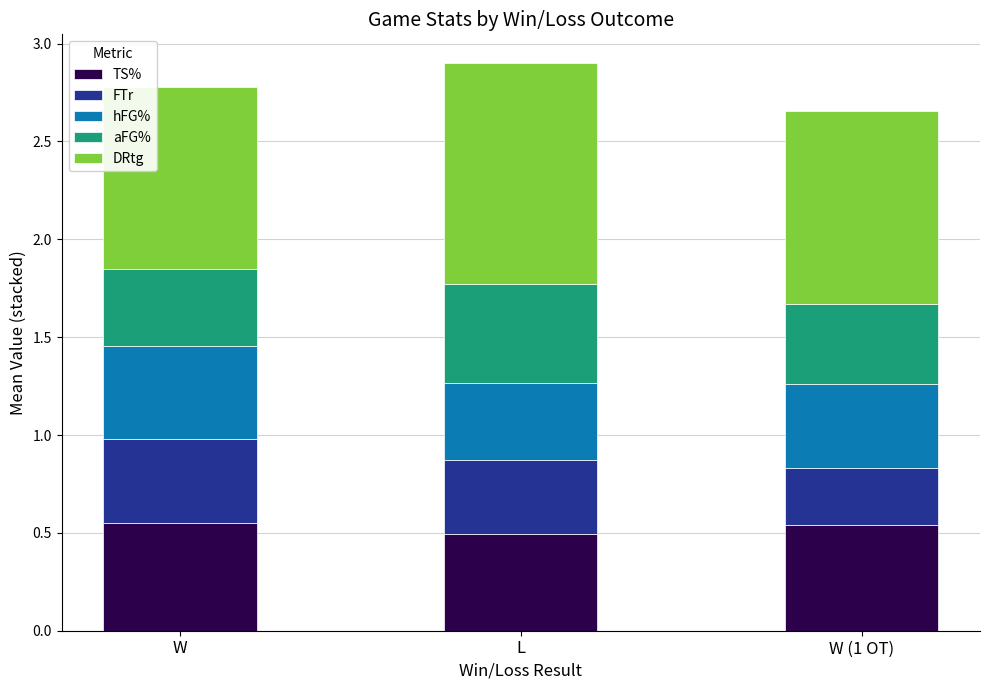

How many bars are there in total?

3